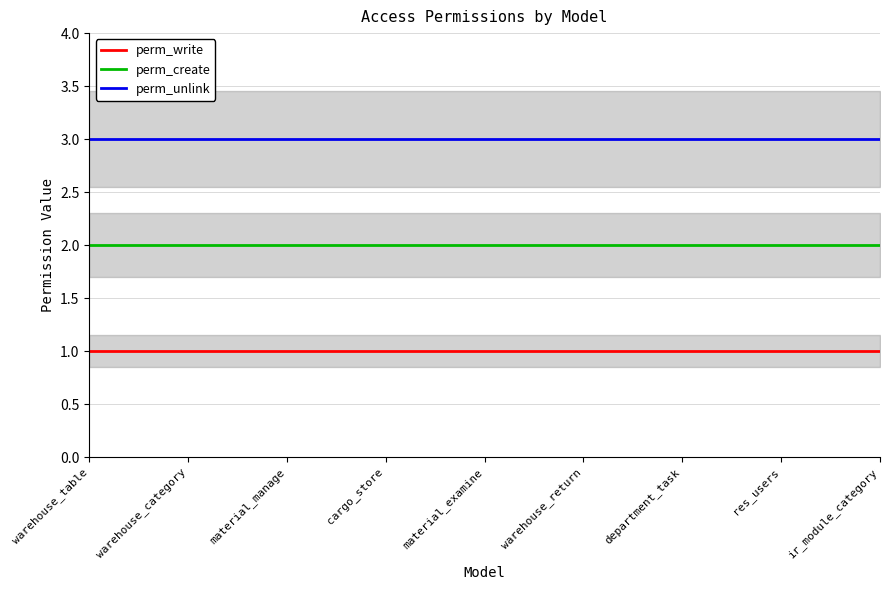

True or false: perm_unlink and perm_write intersect in this chart.

False